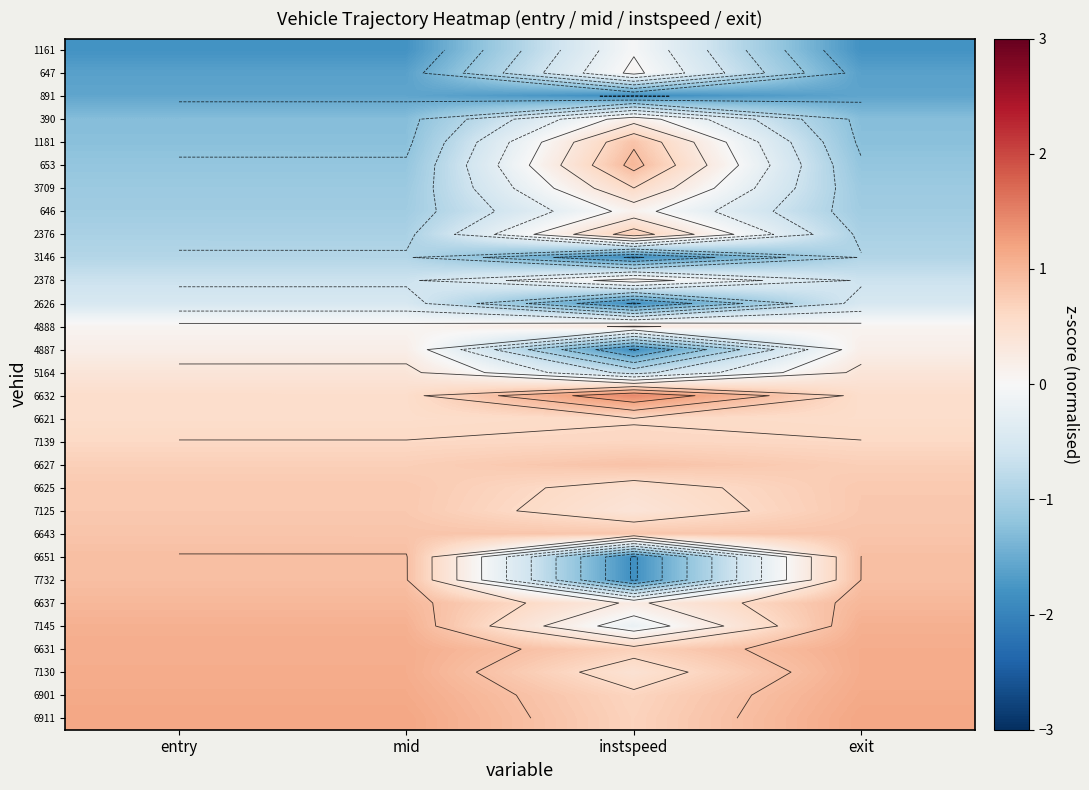

At which category is the sum across all series the highest?

entry